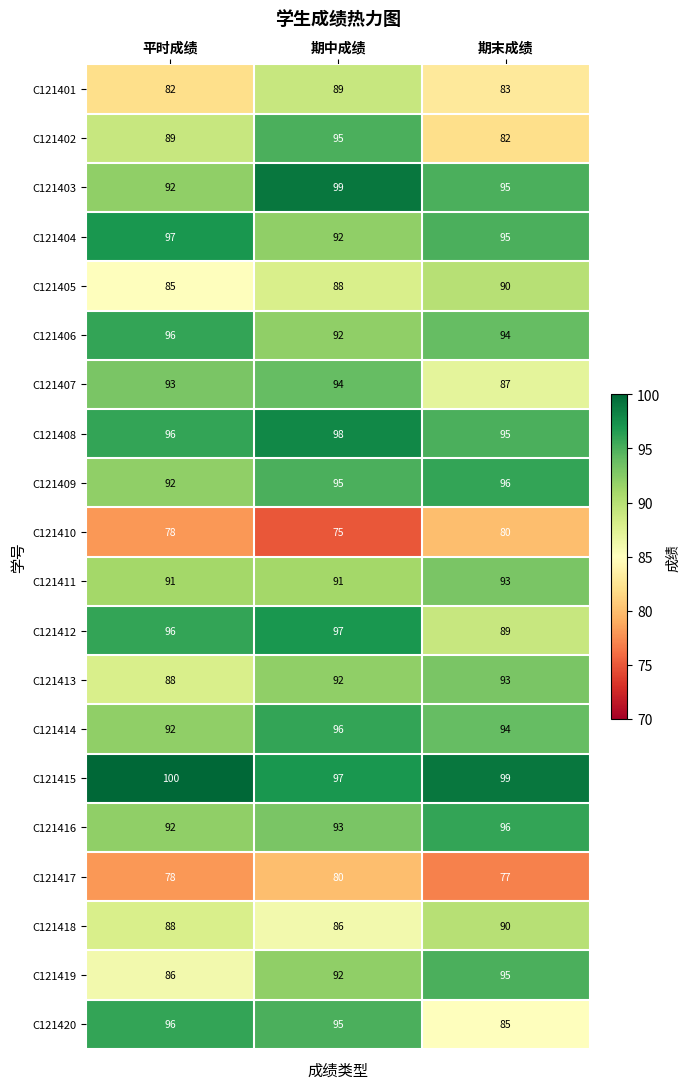

How many distinct data groups are displayed?

20